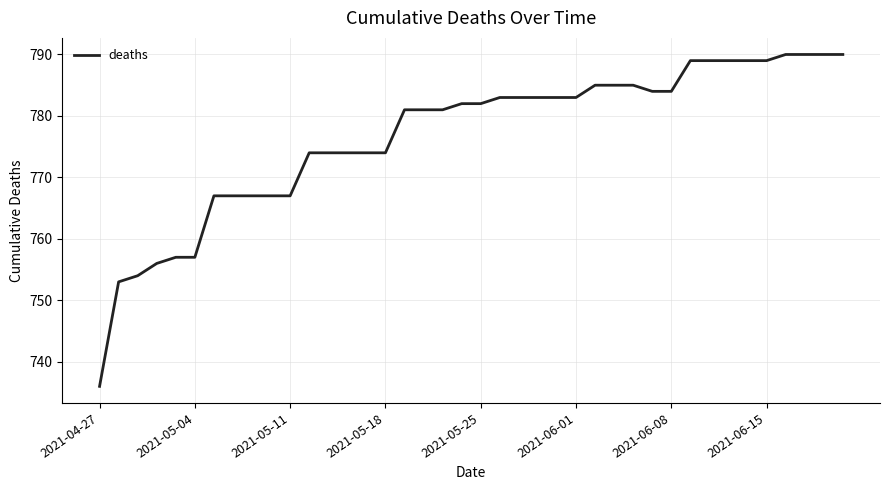

What is the maximum value shown in the chart?

790